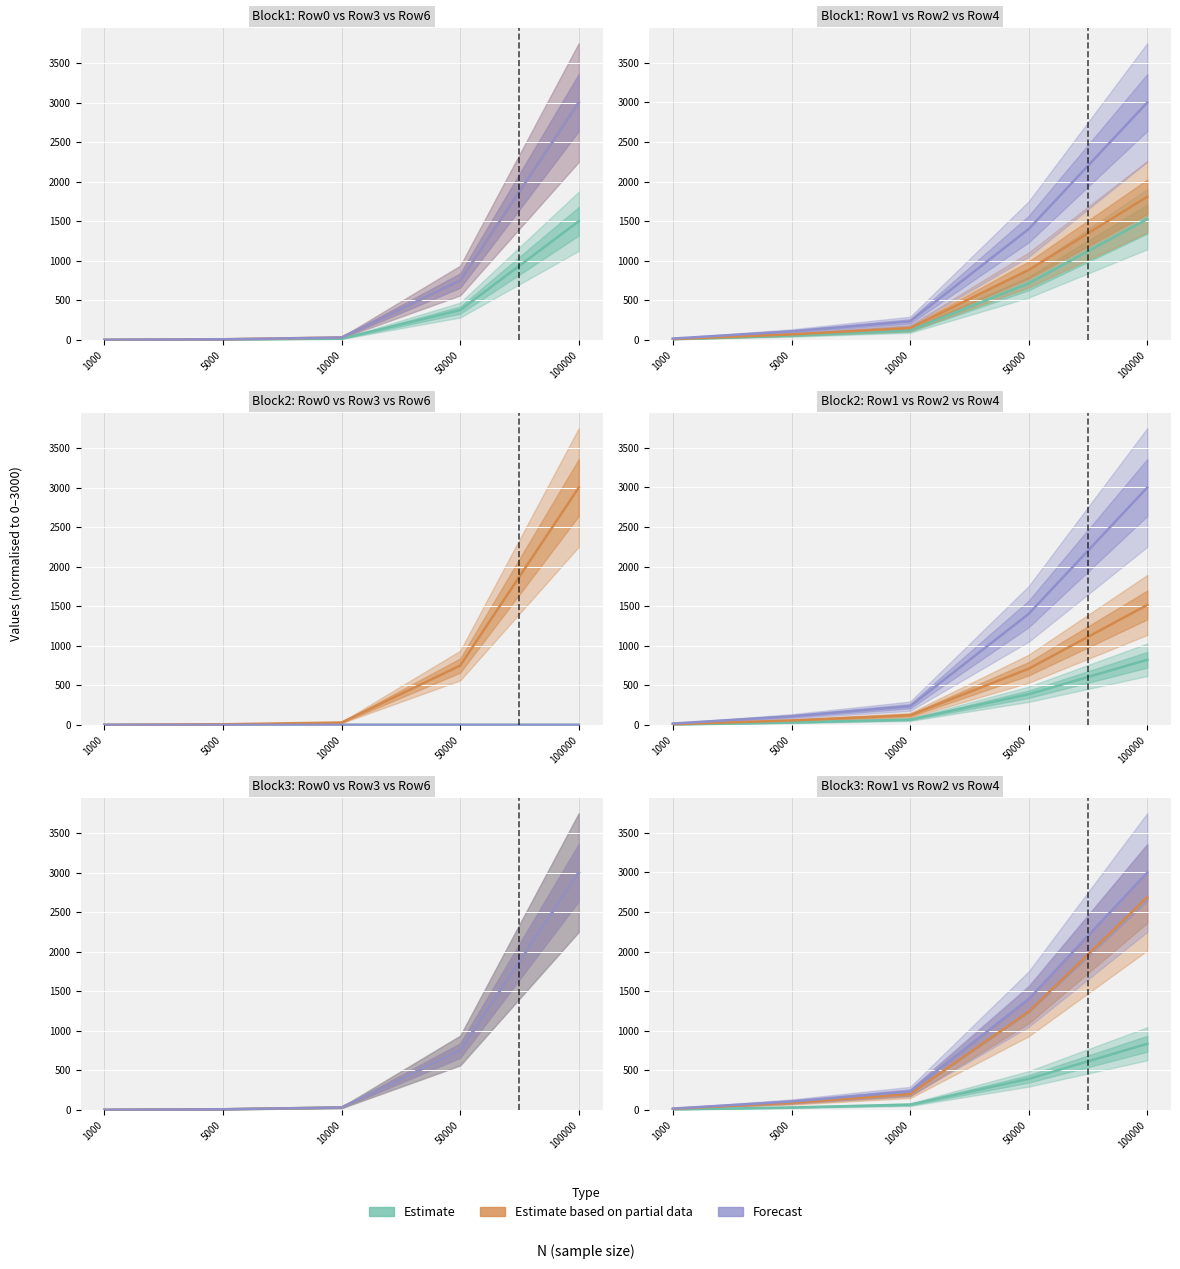

The Estimate series shows 392.1 at 50000. True or false?

True